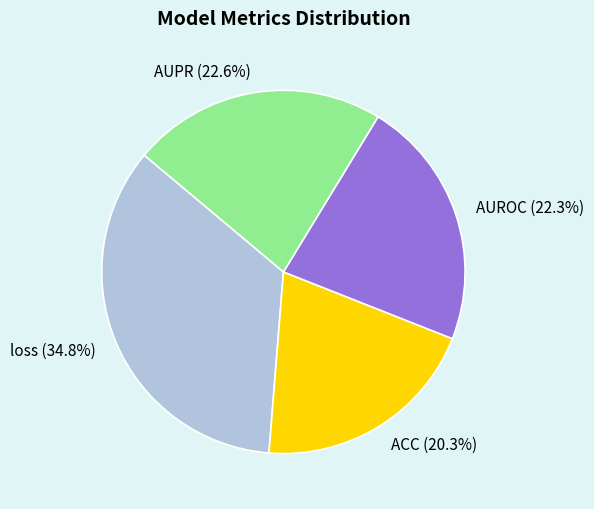

Is there any slice that represents more than half of the pie?

No